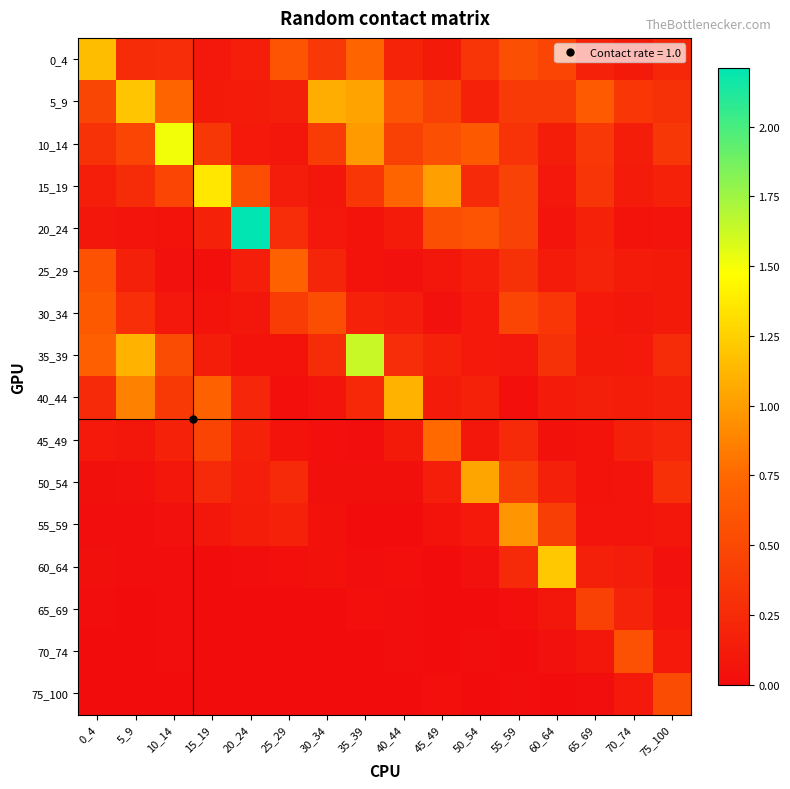

Reading left to right, extract all data points from this chart.

0_4: 0_4=1.2	5_9=0.3	10_14=0.3	15_19=0.1	20_24=0.1	25_29=0.6	30_34=0.4	35_39=0.7	40_44=0.2	45_49=0.1	50_54=0.3	55_59=0.6	60_64=0.5	65_69=0.2	70_74=0.1	75_100=0.2
5_9: 0_4=0.5	5_9=1.2	10_14=0.7	15_19=0.1	20_24=0.1	25_29=0.2	30_34=1.1	35_39=1.0	40_44=0.6	45_49=0.4	50_54=0.2	55_59=0.4	60_64=0.4	65_69=0.6	70_74=0.3	75_100=0.3
10_14: 0_4=0.3	5_9=0.5	10_14=1.5	15_19=0.4	20_24=0.1	25_29=0.1	30_34=0.4	35_39=1.0	40_44=0.4	45_49=0.6	50_54=0.6	55_59=0.3	60_64=0.1	65_69=0.4	70_74=0.1	75_100=0.4
15_19: 0_4=0.1	5_9=0.3	10_14=0.5	15_19=1.4	20_24=0.5	25_29=0.1	30_34=0.1	35_39=0.3	40_44=0.7	45_49=1.0	50_54=0.2	55_59=0.4	60_64=0.1	65_69=0.3	70_74=0.1	75_100=0.2
20_24: 0_4=0.1	5_9=0.1	10_14=0.1	15_19=0.2	20_24=2.2	25_29=0.3	30_34=0.1	35_39=0.1	40_44=0.1	45_49=0.6	50_54=0.6	55_59=0.4	60_64=0.1	65_69=0.2	70_74=0.1	75_100=0.1
25_29: 0_4=0.6	5_9=0.2	10_14=0.0	15_19=0.0	20_24=0.1	25_29=0.7	30_34=0.2	35_39=0.1	40_44=0.0	45_49=0.1	50_54=0.1	55_59=0.3	60_64=0.1	65_69=0.2	70_74=0.1	75_100=0.1
30_34: 0_4=0.6	5_9=0.3	10_14=0.1	15_19=0.1	20_24=0.1	25_29=0.4	30_34=0.5	35_39=0.2	40_44=0.1	45_49=0.0	50_54=0.1	55_59=0.5	60_64=0.3	65_69=0.1	70_74=0.1	75_100=0.1
35_39: 0_4=0.7	5_9=1.1	10_14=0.5	15_19=0.1	20_24=0.1	25_29=0.1	30_34=0.3	35_39=1.6	40_44=0.3	45_49=0.2	50_54=0.1	55_59=0.1	60_64=0.3	65_69=0.1	70_74=0.1	75_100=0.3
40_44: 0_4=0.2	5_9=0.9	10_14=0.4	15_19=0.7	20_24=0.2	25_29=0.0	30_34=0.1	35_39=0.2	40_44=1.1	45_49=0.1	50_54=0.2	55_59=0.0	60_64=0.1	65_69=0.2	70_74=0.1	75_100=0.2
45_49: 0_4=0.1	5_9=0.1	10_14=0.2	15_19=0.5	20_24=0.2	25_29=0.1	30_34=0.0	35_39=0.0	40_44=0.1	45_49=0.8	50_54=0.1	55_59=0.2	60_64=0.1	65_69=0.1	70_74=0.2	75_100=0.2
50_54: 0_4=0.0	5_9=0.0	10_14=0.1	15_19=0.2	20_24=0.1	25_29=0.2	30_34=0.0	35_39=0.0	40_44=0.0	45_49=0.1	50_54=1.0	55_59=0.4	60_64=0.2	65_69=0.1	70_74=0.1	75_100=0.3
55_59: 0_4=0.0	5_9=0.0	10_14=0.0	15_19=0.1	20_24=0.1	25_29=0.2	30_34=0.0	35_39=0.0	40_44=0.0	45_49=0.1	50_54=0.1	55_59=1.0	60_64=0.4	65_69=0.1	70_74=0.1	75_100=0.1
60_64: 0_4=0.0	5_9=0.0	10_14=0.0	15_19=0.0	20_24=0.0	25_29=0.0	30_34=0.1	35_39=0.0	40_44=0.0	45_49=0.0	50_54=0.0	55_59=0.2	60_64=1.2	65_69=0.2	70_74=0.1	75_100=0.0
65_69: 0_4=0.0	5_9=0.0	10_14=0.0	15_19=0.0	20_24=0.0	25_29=0.0	30_34=0.0	35_39=0.0	40_44=0.0	45_49=0.0	50_54=0.0	55_59=0.0	60_64=0.1	65_69=0.4	70_74=0.2	75_100=0.1
70_74: 0_4=0.0	5_9=0.0	10_14=0.0	15_19=0.0	20_24=0.0	25_29=0.0	30_34=0.0	35_39=0.0	40_44=0.0	45_49=0.0	50_54=0.0	55_59=0.0	60_64=0.0	65_69=0.1	70_74=0.6	75_100=0.1
75_100: 0_4=0.0	5_9=0.0	10_14=0.0	15_19=0.0	20_24=0.0	25_29=0.0	30_34=0.0	35_39=0.0	40_44=0.0	45_49=0.0	50_54=0.0	55_59=0.0	60_64=0.0	65_69=0.0	70_74=0.1	75_100=0.5